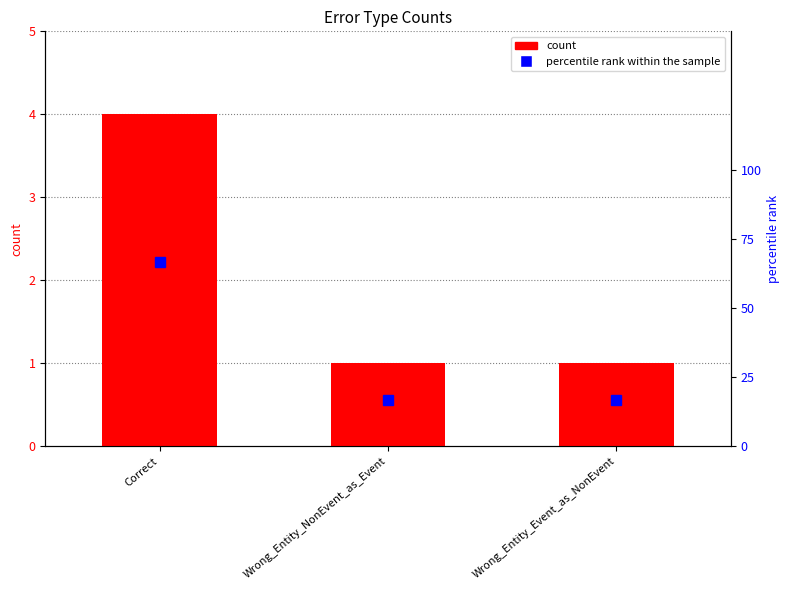

What is the value of the percentile rank within the sample bar at the 1st from the left?

66.7